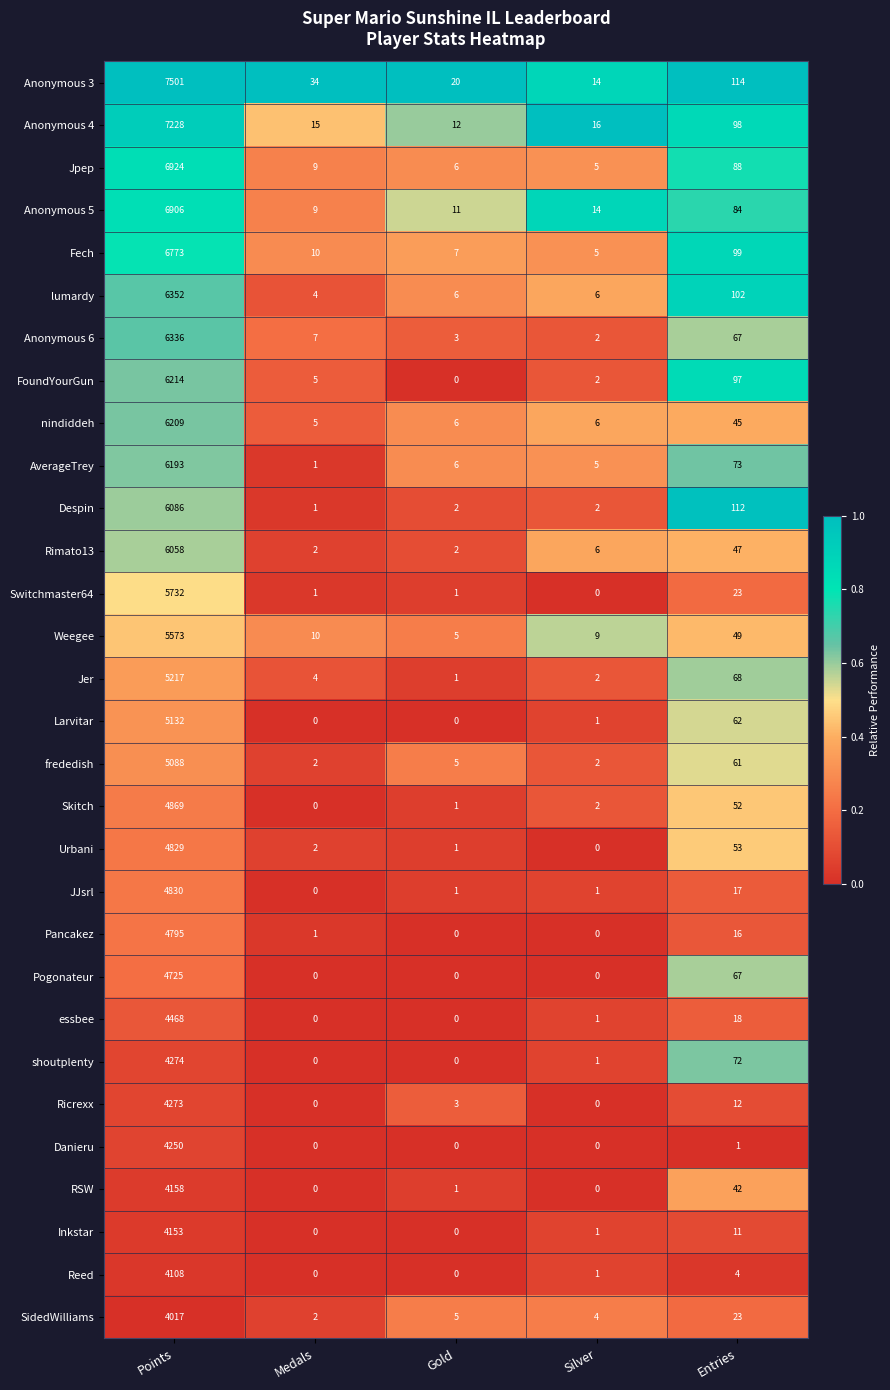

How many categories are shown in the chart?

5